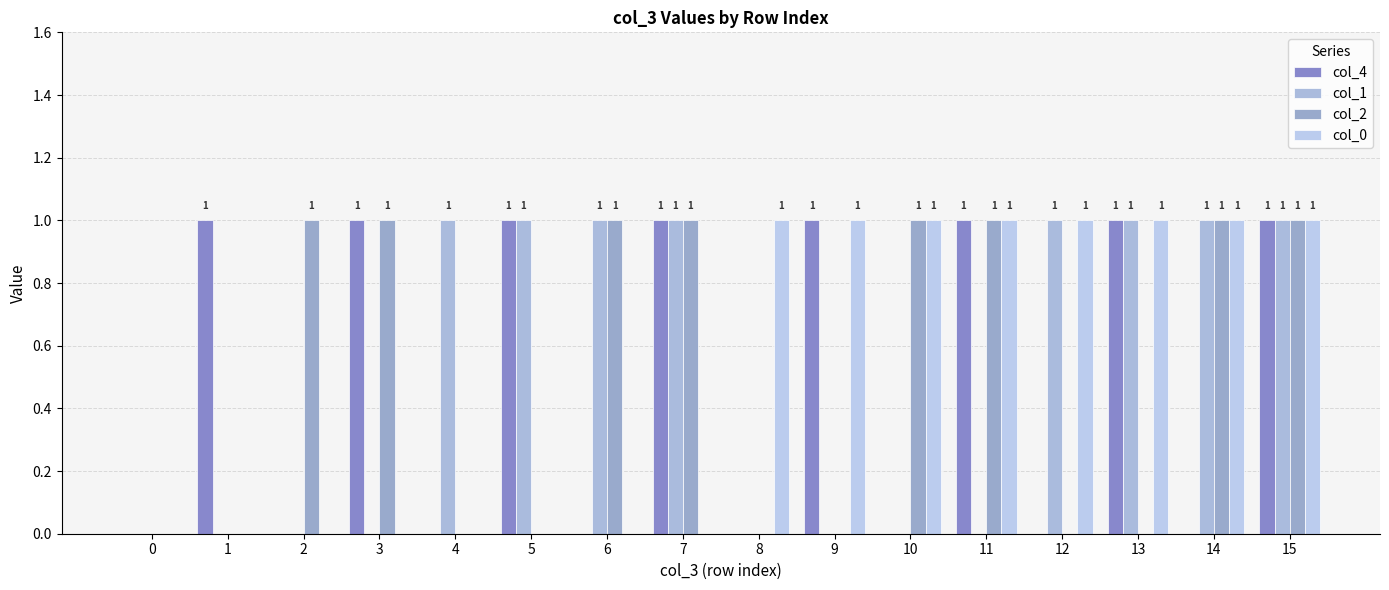

Reading left to right, transcribe all the data shown in this chart.

col_4: 0	1	0	1	0	1	0	1	0	1	0	1	0	1	0	1
col_1: 0	0	0	0	1	1	1	1	0	0	0	0	1	1	1	1
col_2: 0	0	1	1	0	0	1	1	0	0	1	1	0	0	1	1
col_0: 0	0	0	0	0	0	0	0	1	1	1	1	1	1	1	1